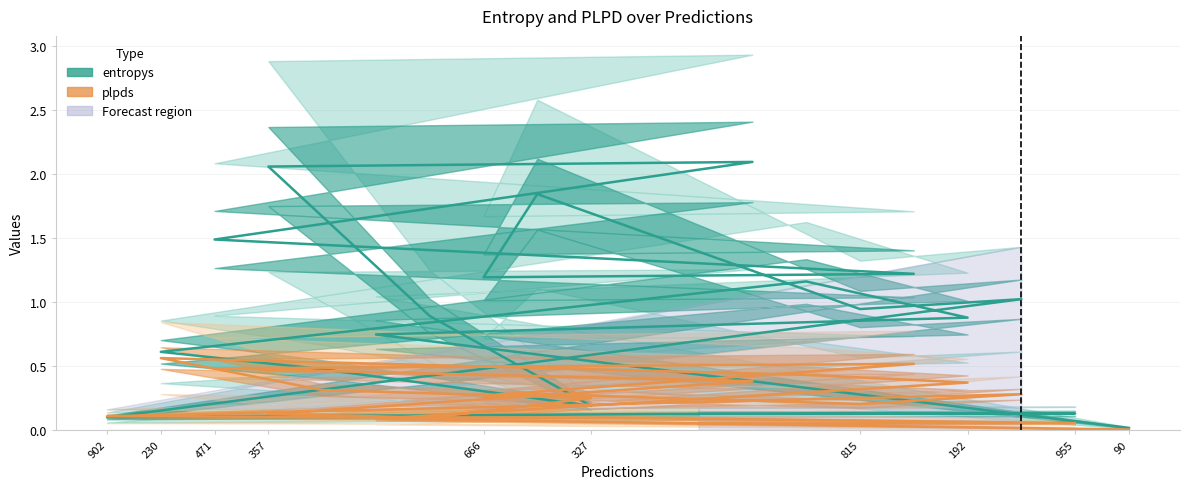

Between 192 and 902, which is larger?

902